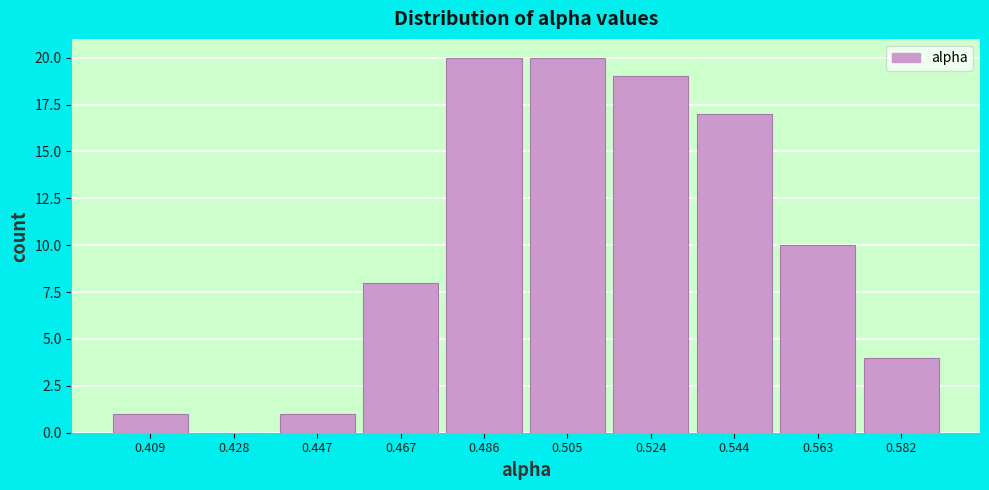

Reading left to right, extract all data points from this chart.

0.409=1	0.428=0	0.447=1	0.467=8	0.486=20	0.505=20	0.524=19	0.544=17	0.563=10	0.582=4